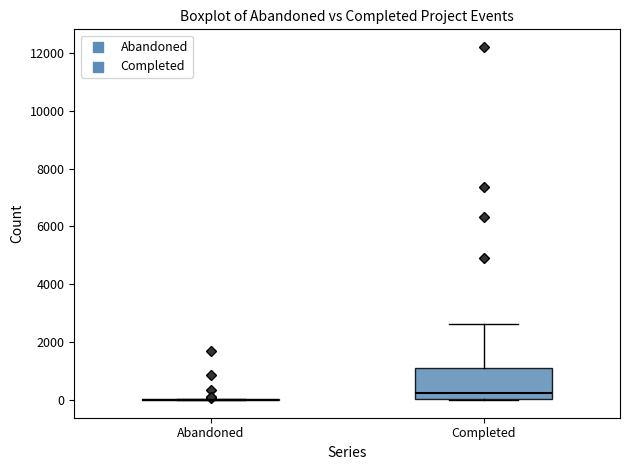

Reading left to right, transcribe this box plot: for each box, give where its median line is, the range the box spans, and where its two whiskers end, as read against the y-axis. The values are not printed on the chart, so give them approximately, as read against the axis.

Abandoned: box collapsed to a line at 0, whiskers 0 to 0
Completed: median 200, box 0 to 1200, whiskers 0 to 2600